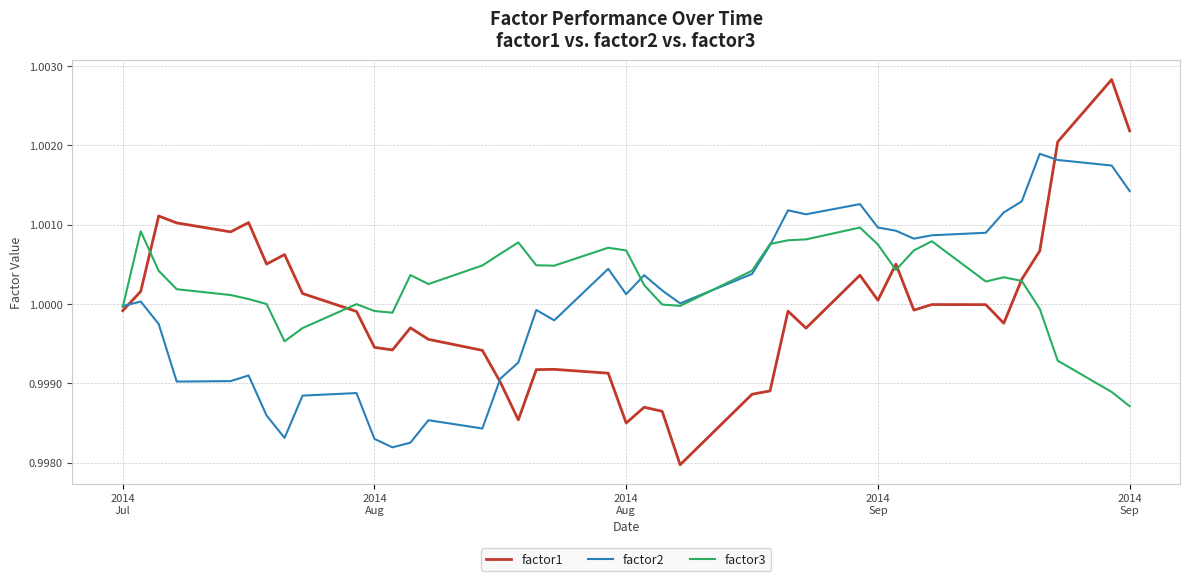

Which series has the largest range (max minus min)?

factor1